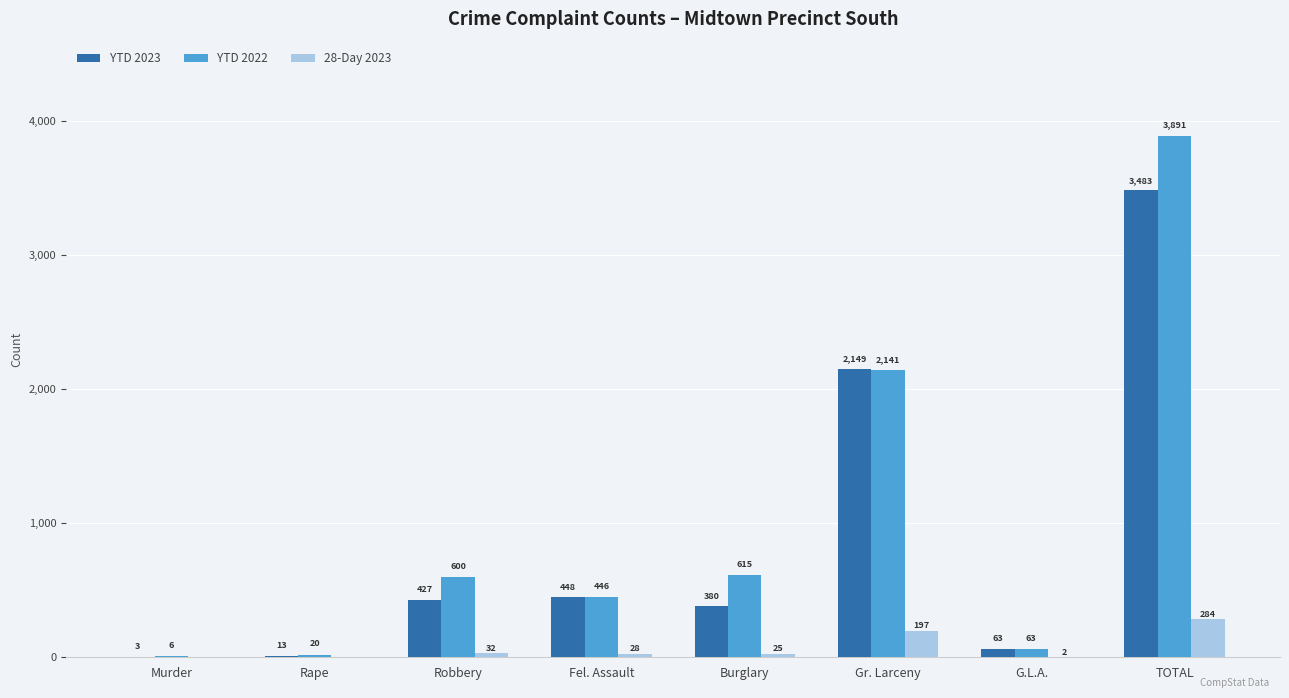

What is the sum of all YTD 2022 values?

7782